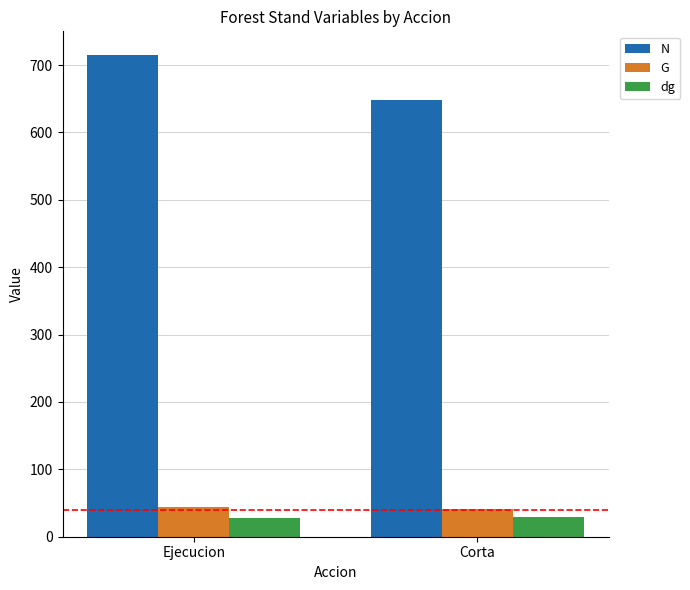

Which series has the largest range (max minus min)?

N